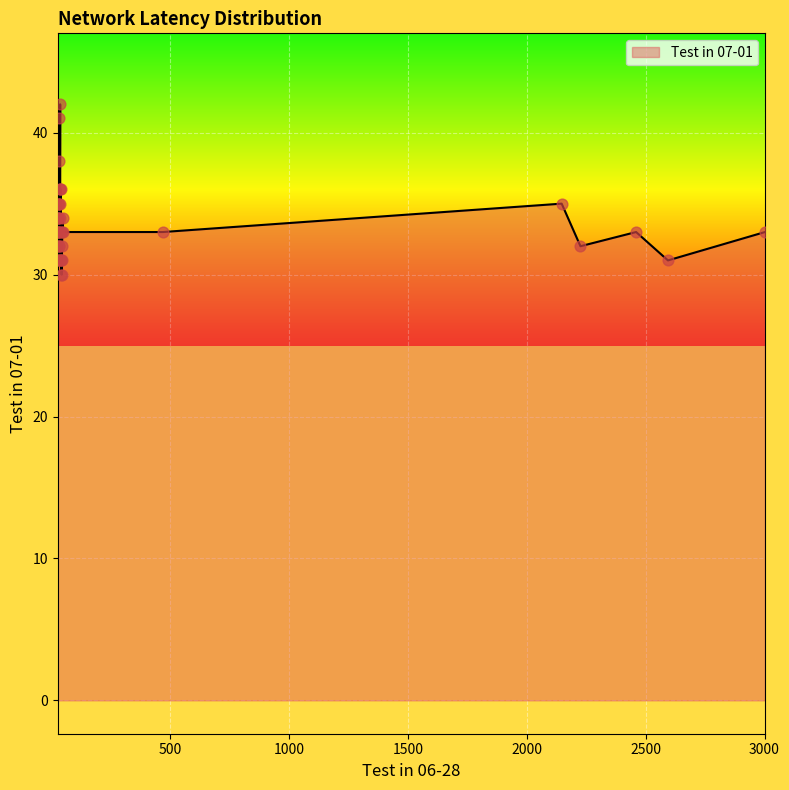

Approximately how many times larger is the value at 27 compared to 10?

1.1